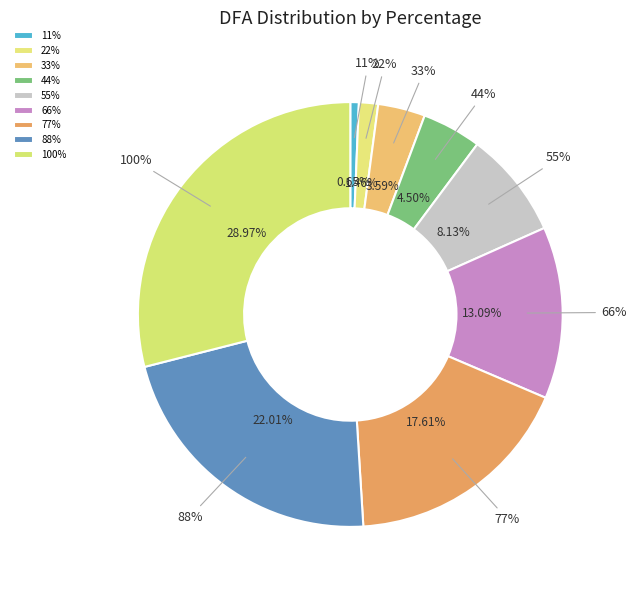

How many slices are in this pie chart?

9